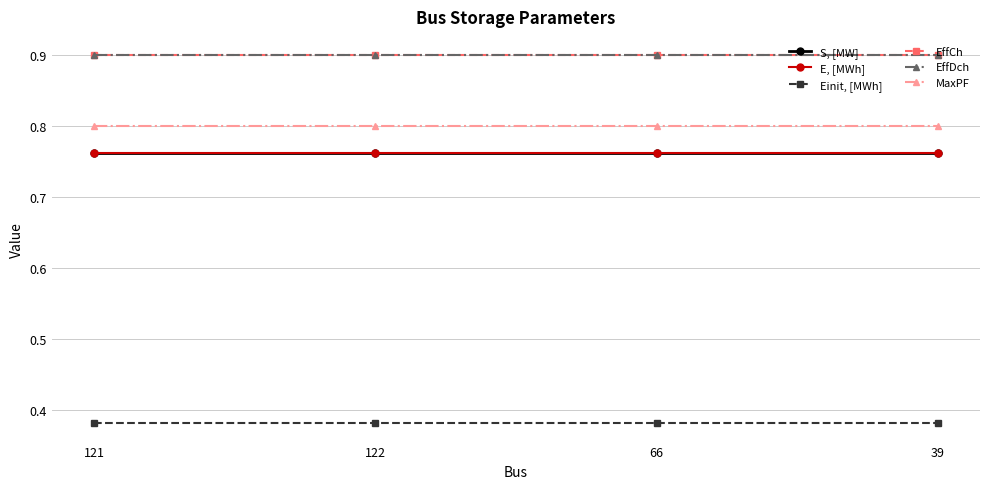

True or false: EffCh has more than 1 interior local peaks.

False